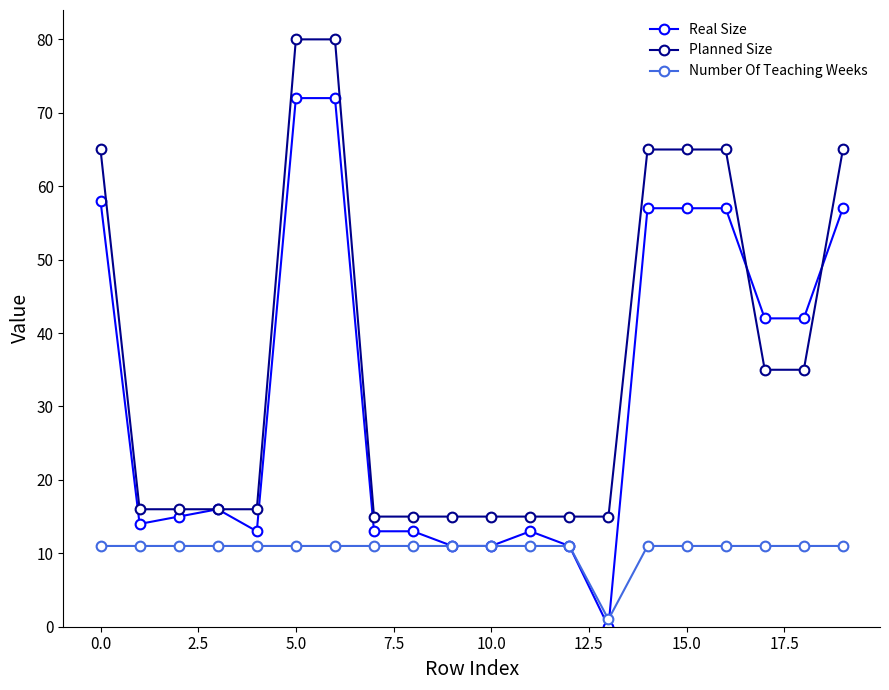

What is the highest value of the Number Of Teaching Weeks series?

11